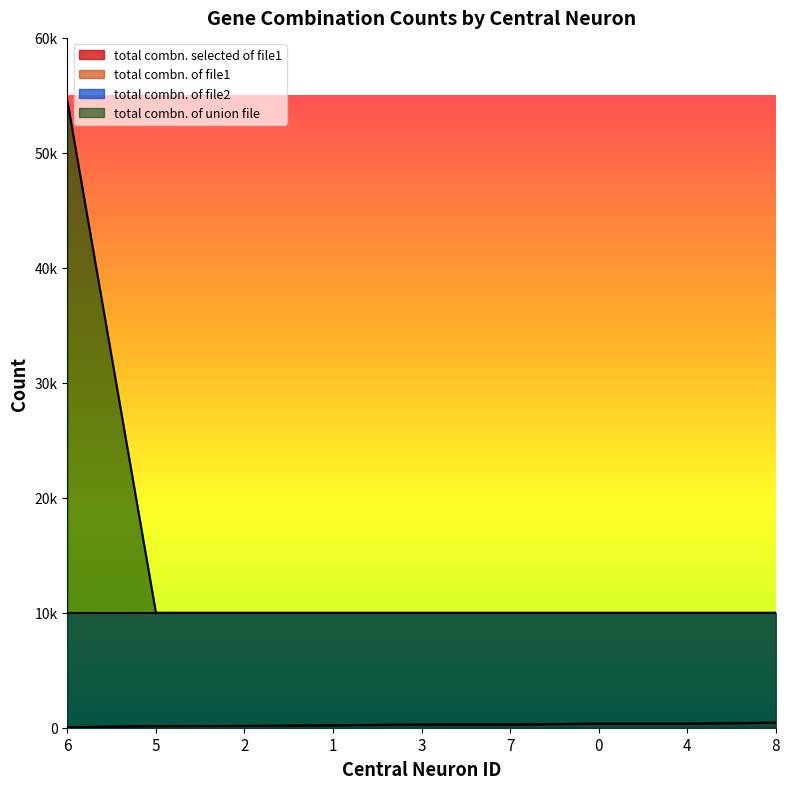

What is the total value across all series at 7?

10552